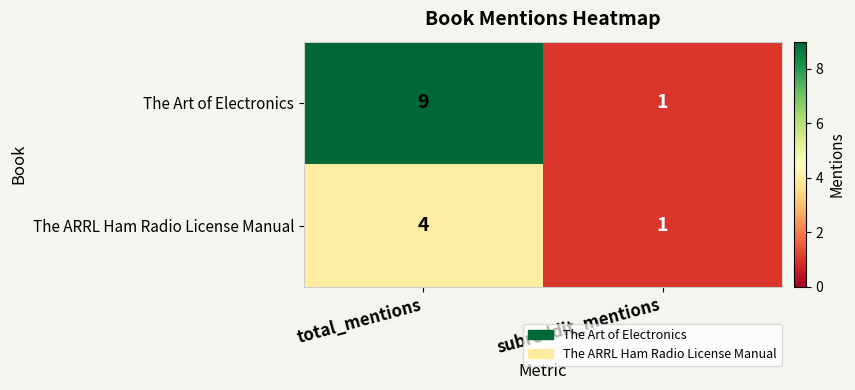

What is the spread (max minus min) of values at total_mentions?

5